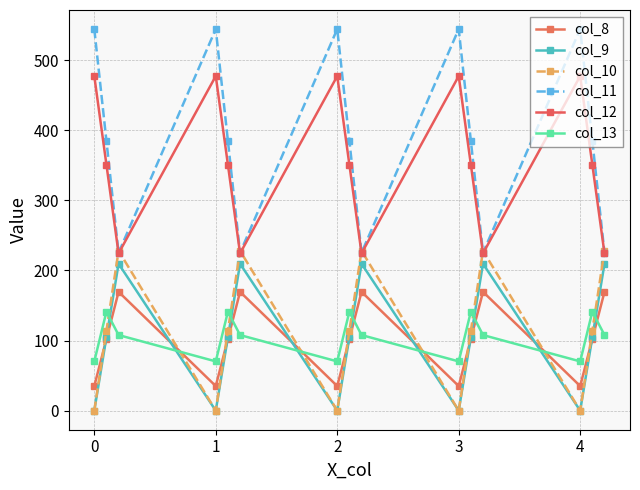

Reading right to left, transcribe all the data shown in this chart.

col_8: 169.5	102.3	35.0	169.5	102.3	35.0	169.5	102.3	35.0	169.5	102.3	35.0	169.5	102.3	35.0
col_9: 209.6	104.8	0.0	209.6	104.8	0.0	209.6	104.8	0.0	209.6	104.8	0.0	209.6	104.8	0.0
col_10: 228.0	114.0	0.0	228.0	114.0	0.0	228.0	114.0	0.0	228.0	114.0	0.0	228.0	114.0	0.0
col_11: 225.2	384.7	544.3	225.2	384.7	544.3	225.2	384.7	544.3	225.2	384.7	544.3	225.2	384.7	544.3
col_12: 224.3	350.8	477.2	224.3	350.8	477.2	224.3	350.8	477.2	224.3	350.8	477.2	224.3	350.8	477.2
col_13: 107.8	141.2	70.2	107.8	141.2	70.2	107.8	141.2	70.2	107.8	141.2	70.2	107.8	141.2	70.2